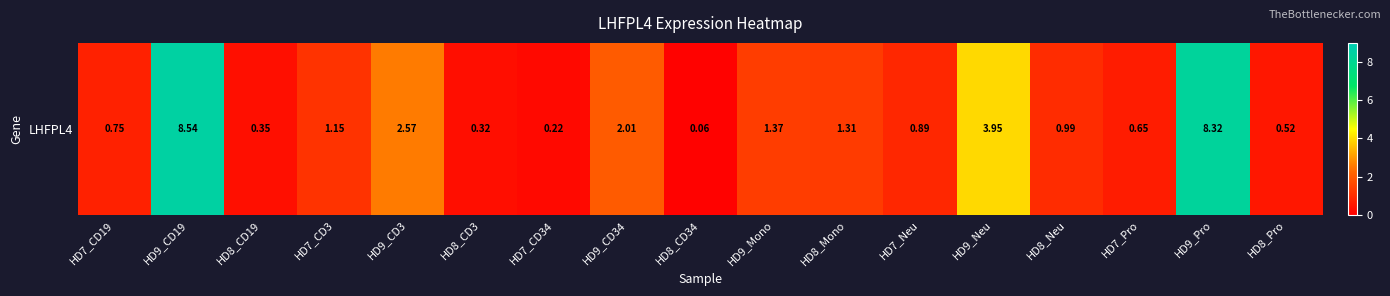

Is it true that the value at HD7_CD3 is 1.1?

True